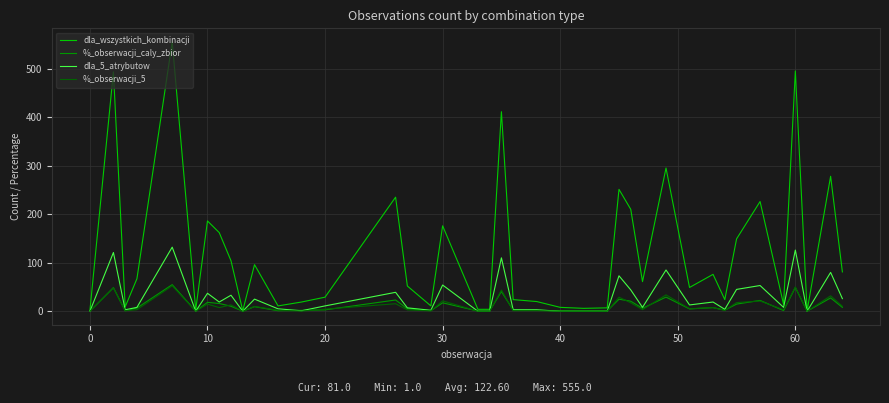

Which series has the largest range (max minus min)?

dla_wszystkich_kombinacji